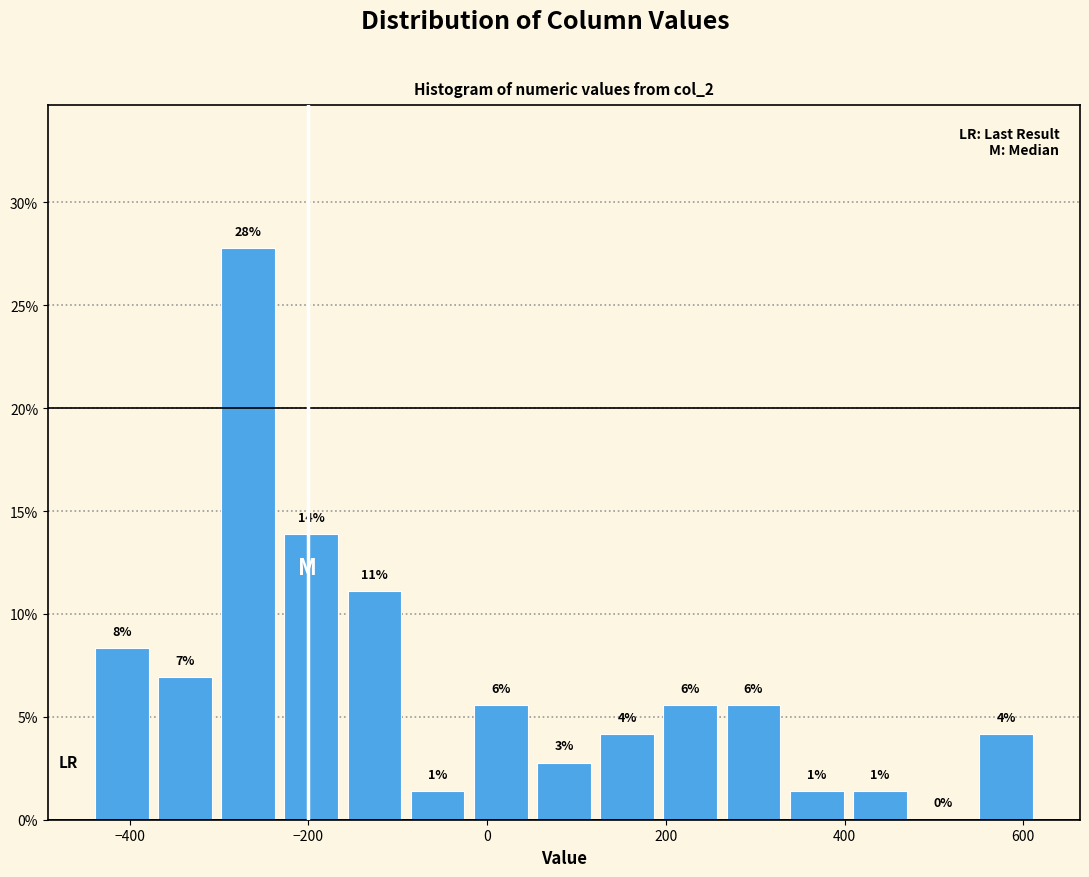

Around what value on the x-axis is the tallest bar? Give the approximate position of its centre, as read against the axis.

-260